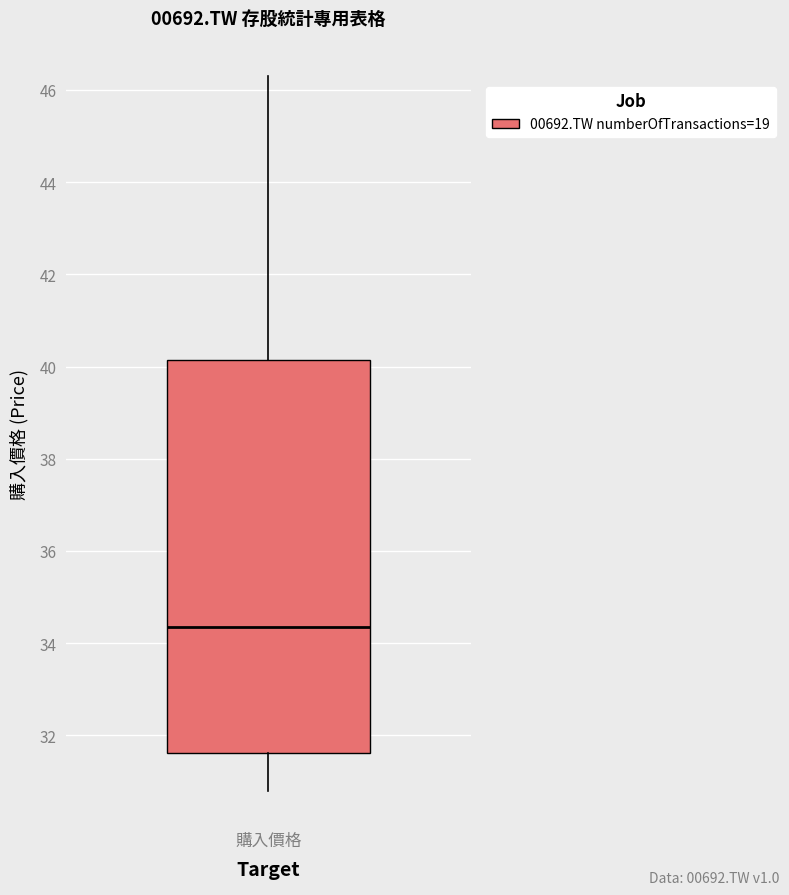

Read this box plot against the y-axis: the position of the median line, the range covered by the box, and the ends of both whiskers. The values are not printed on the chart, so give them approximately, as read against the axis.

median 34.4, box 31.6 to 40.2, whiskers 30.8 to 46.2